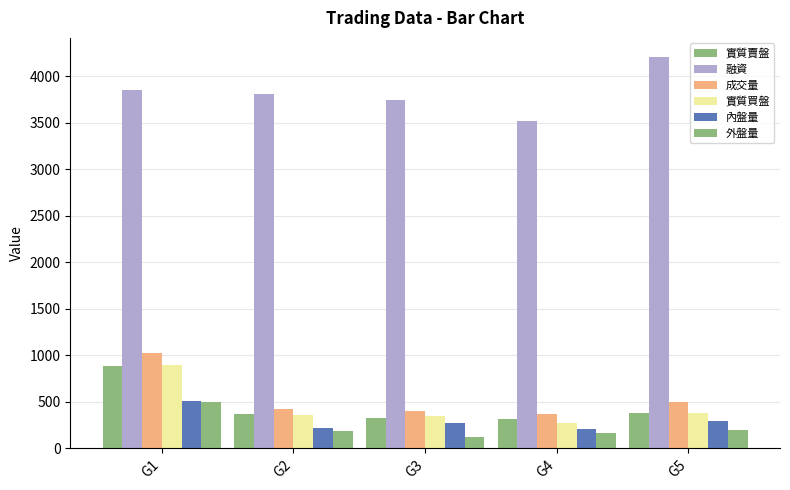

How many distinct data groups are displayed?

6